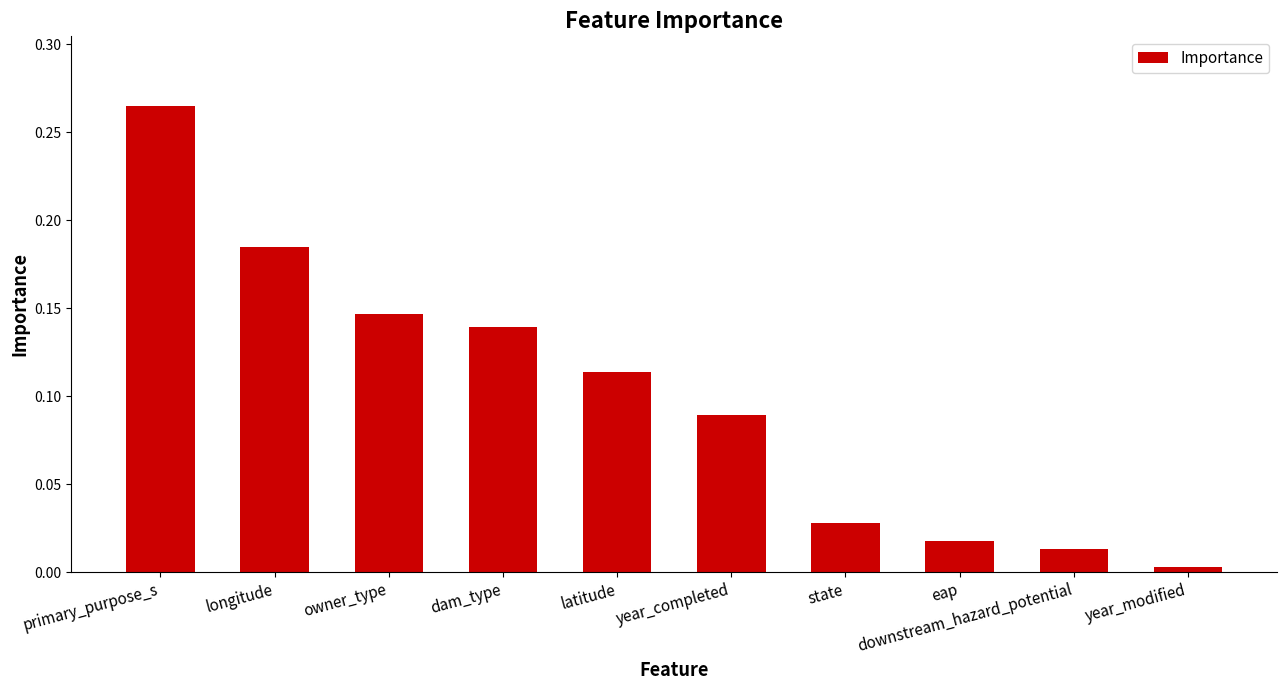

Between downstream_hazard_potential and latitude, which is larger?

latitude